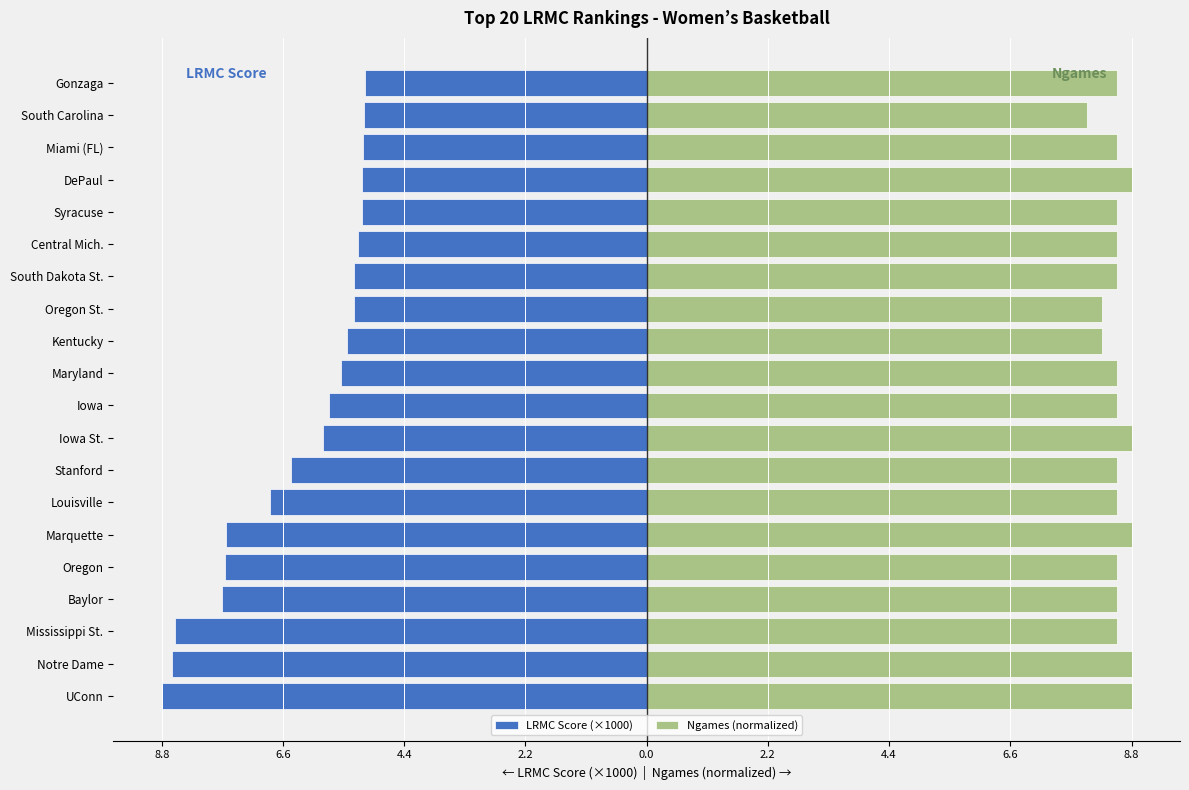

Are the bars horizontal?

Yes